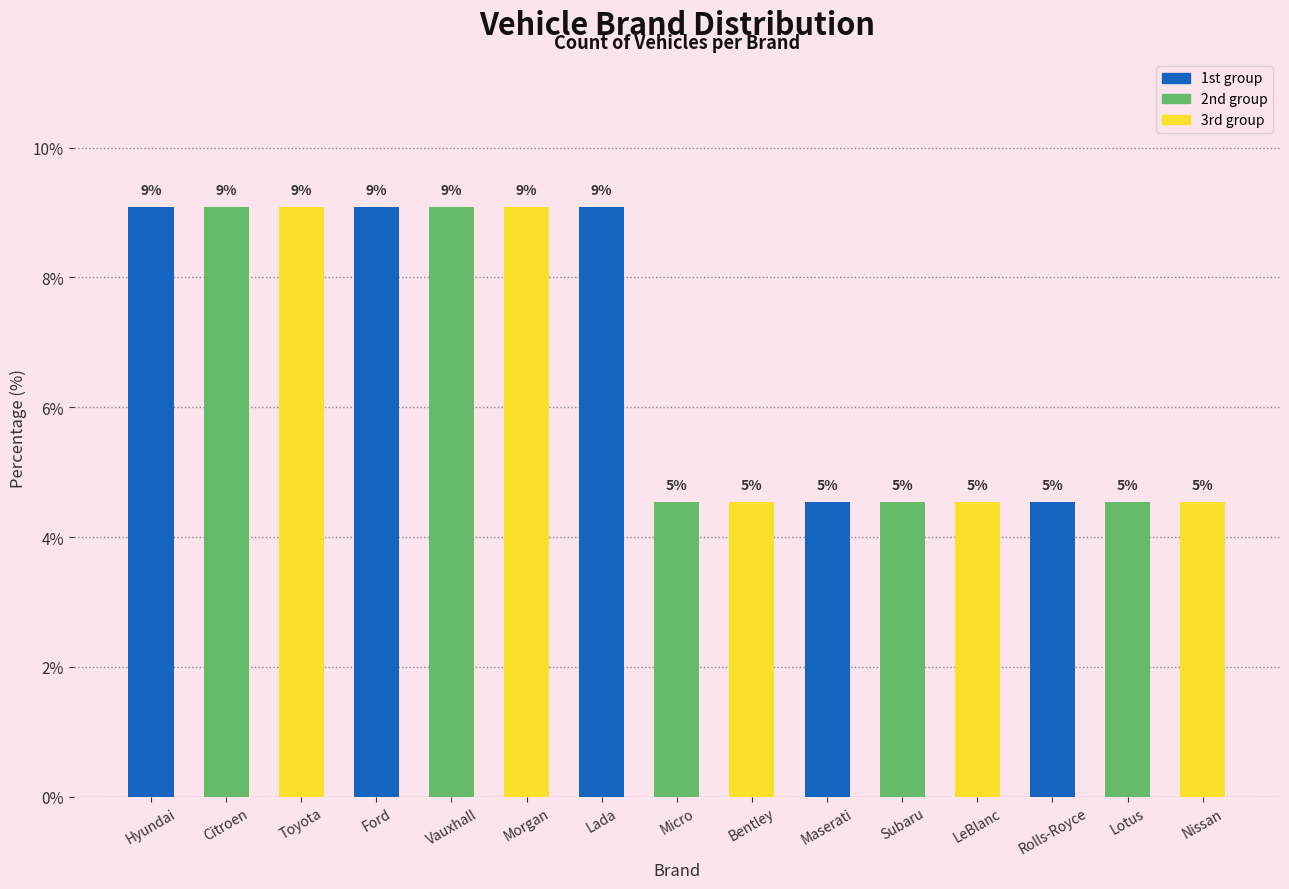

What is the maximum value shown in the chart?

9.1